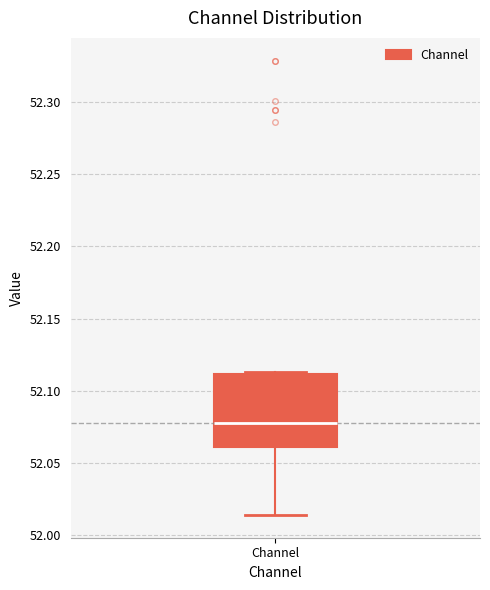

Transcribe this box plot: give where the median line is, the range the box spans, and where the two whiskers end, as read against the y-axis. The values are not printed on the chart, so give them approximately, as read against the axis.

median 52.080, box 52.060 to 52.110, whiskers 52.015 to 52.115